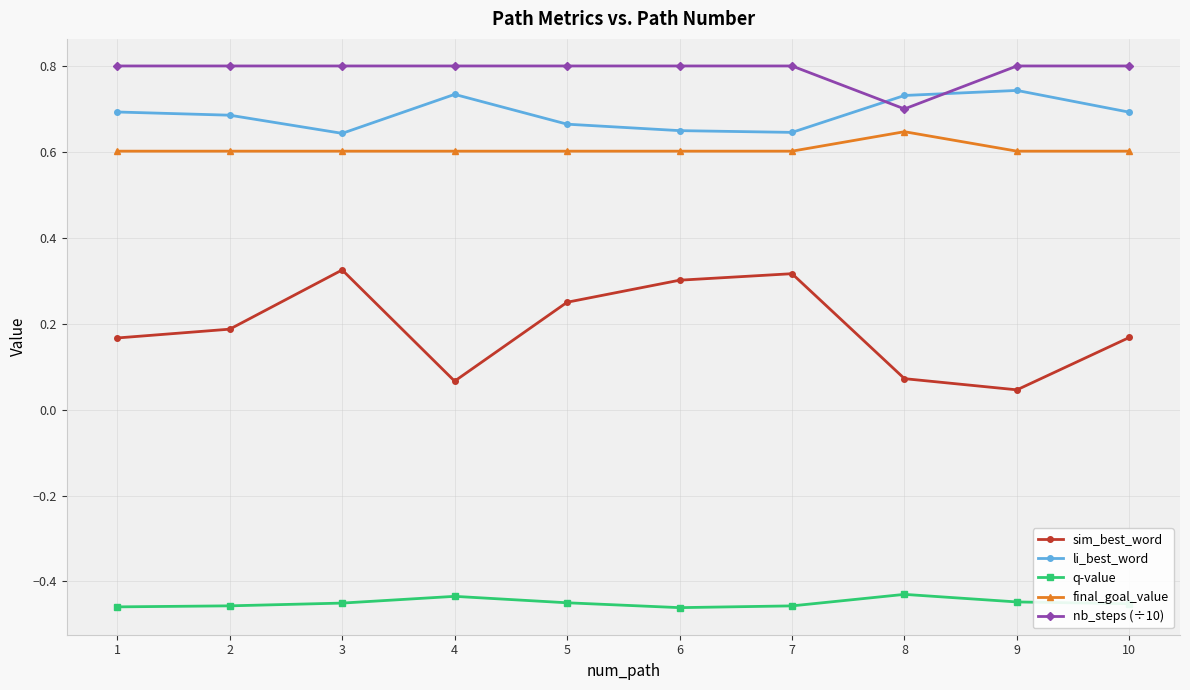

Is the value of sim_best_word at 3 greater than the value of final_goal_value at 9?

No